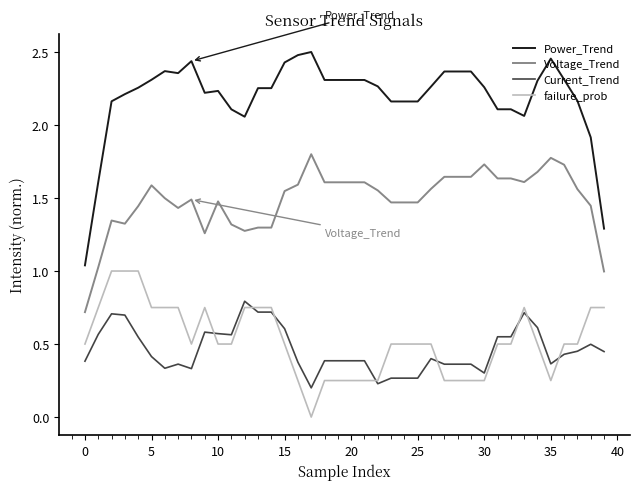

Does the chart display data point markers on the line(s)?

No